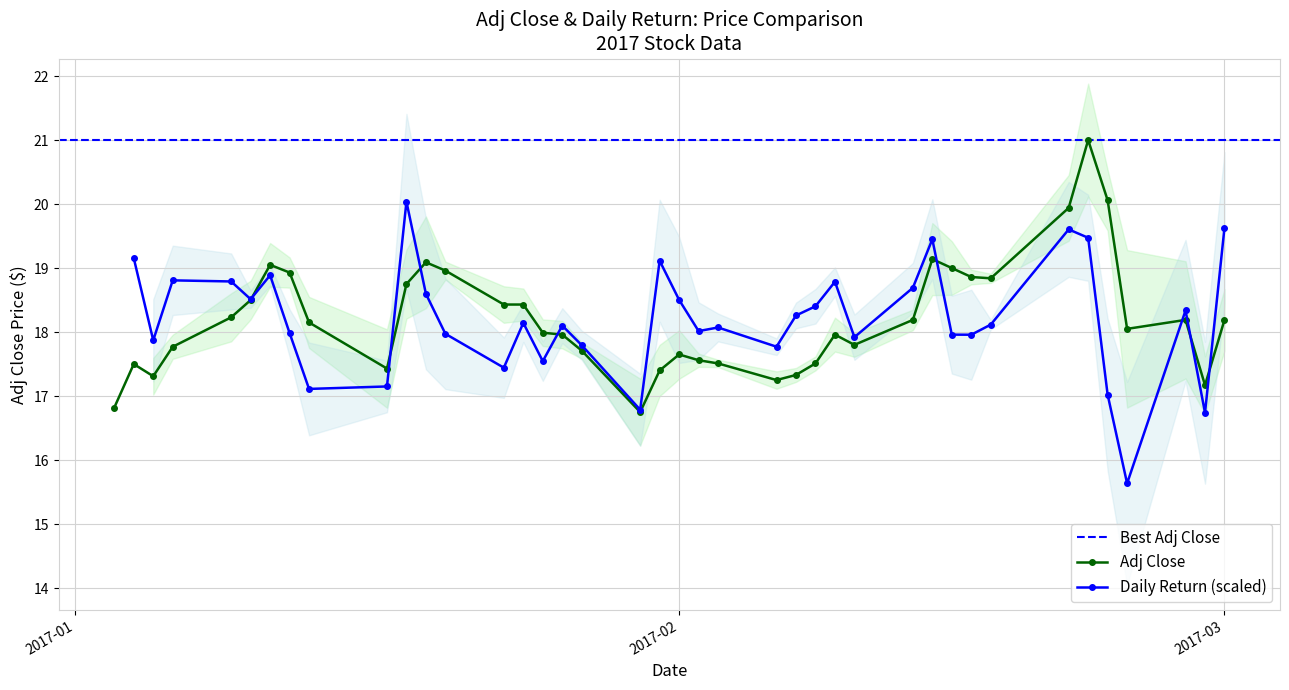

What is the sum of all values?

728.4